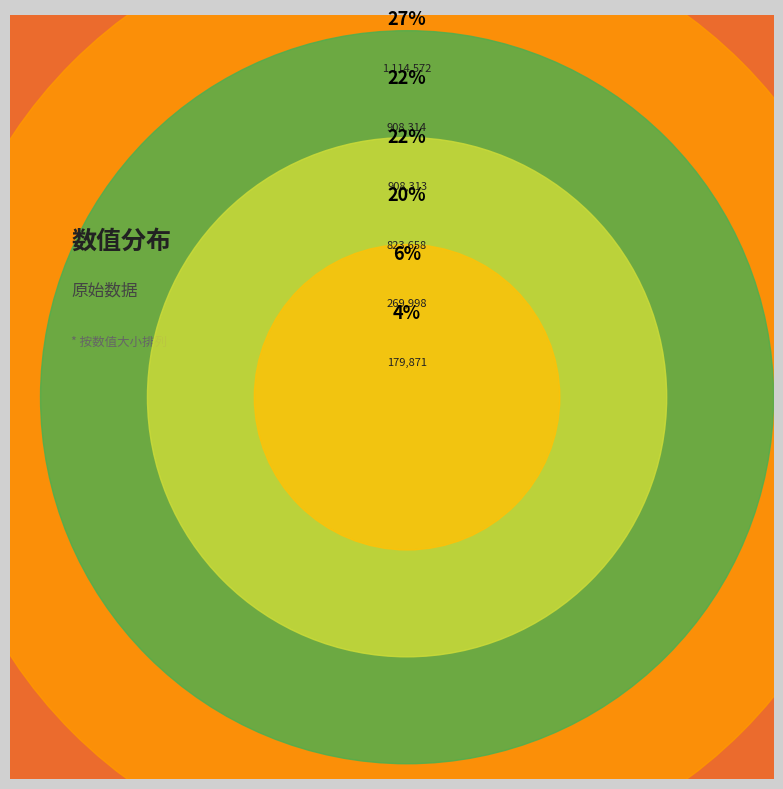

Is it true that 金缕曲 次辛稼轩韵，与冯超然听老妓琵琶 is 20% of the pie?

True